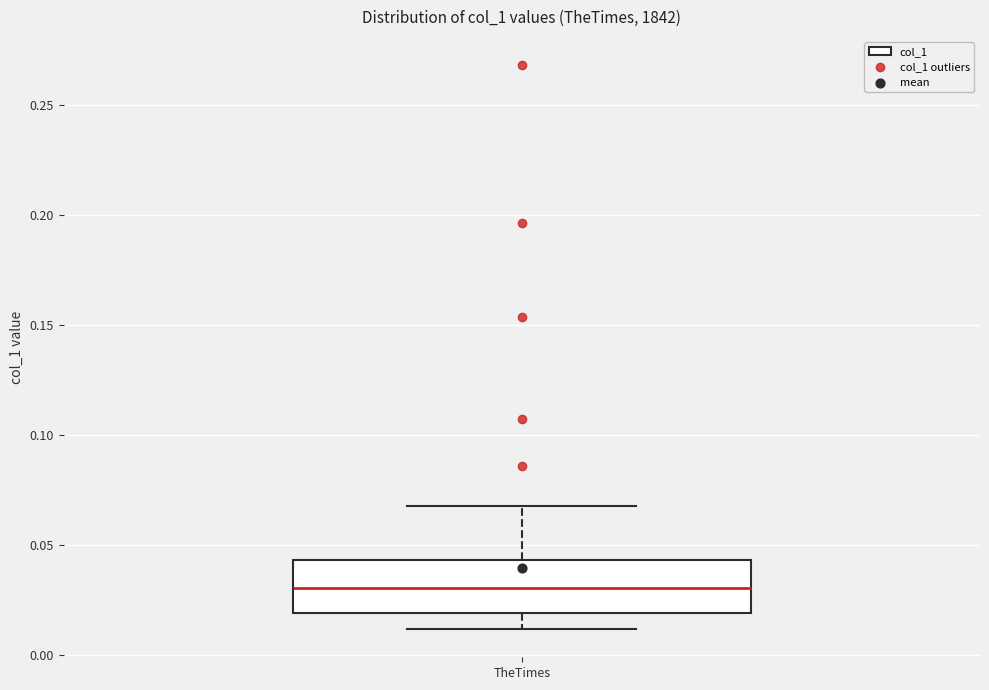

Where does the lower whisker of the box for TheTimes end on the y-axis? The values are not printed on the chart, so give them approximately, as read against the axis.

0.010